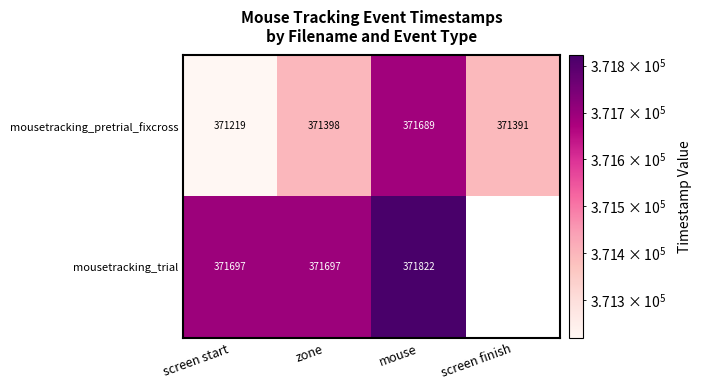

Rank the series at zone from highest to lowest value.

mousetracking_trial, mousetracking_pretrial_fixcross